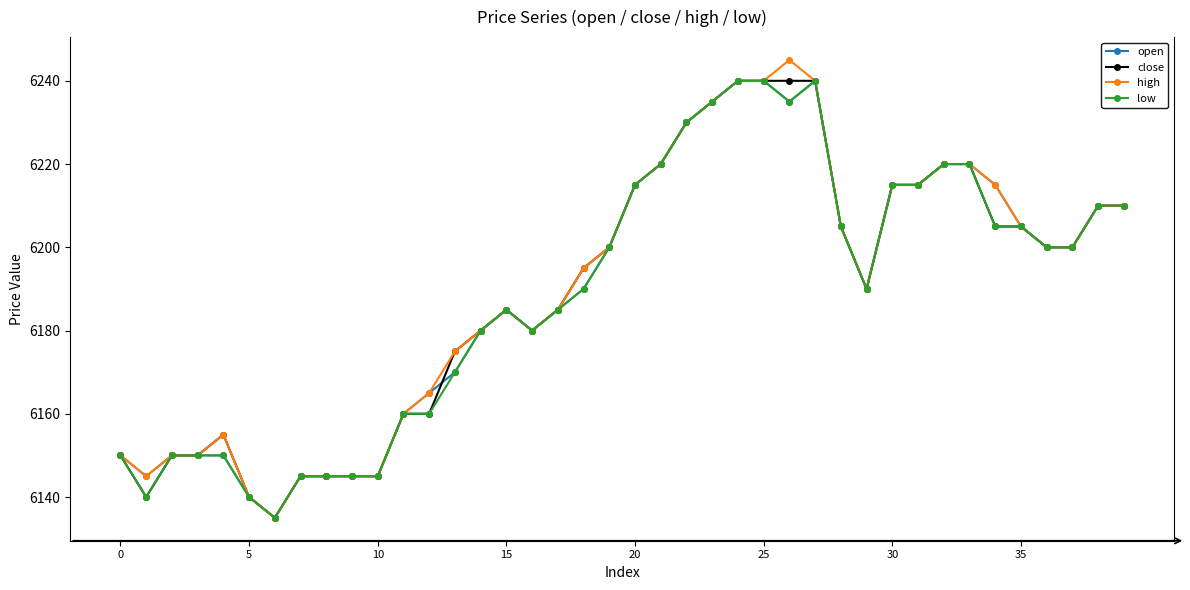

At how many categories does at least one series exceed 6138?

39